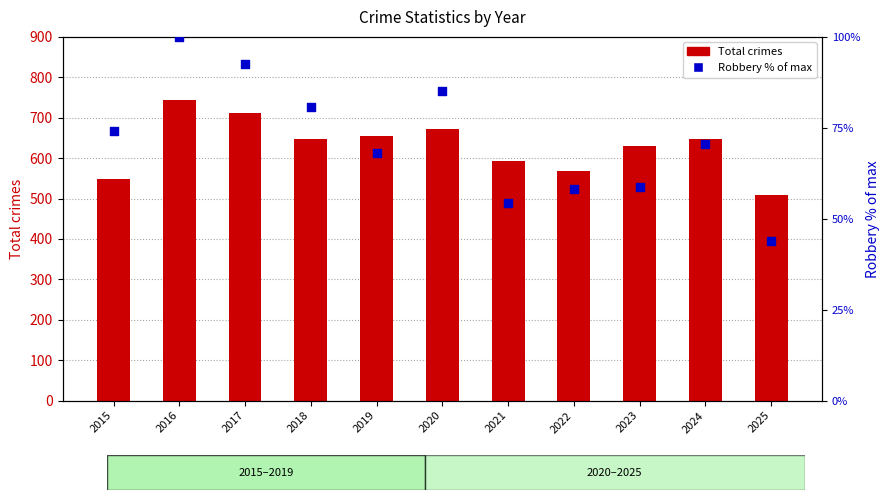

Which series has the widest spread of Y values?

Total crimes